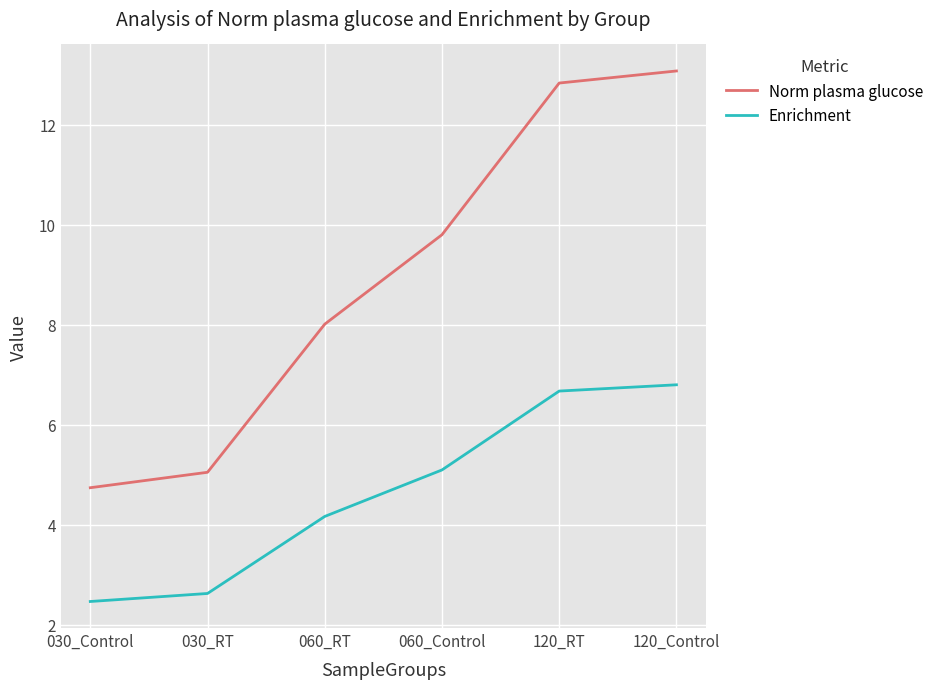

What position from the right is 060_Control?

3